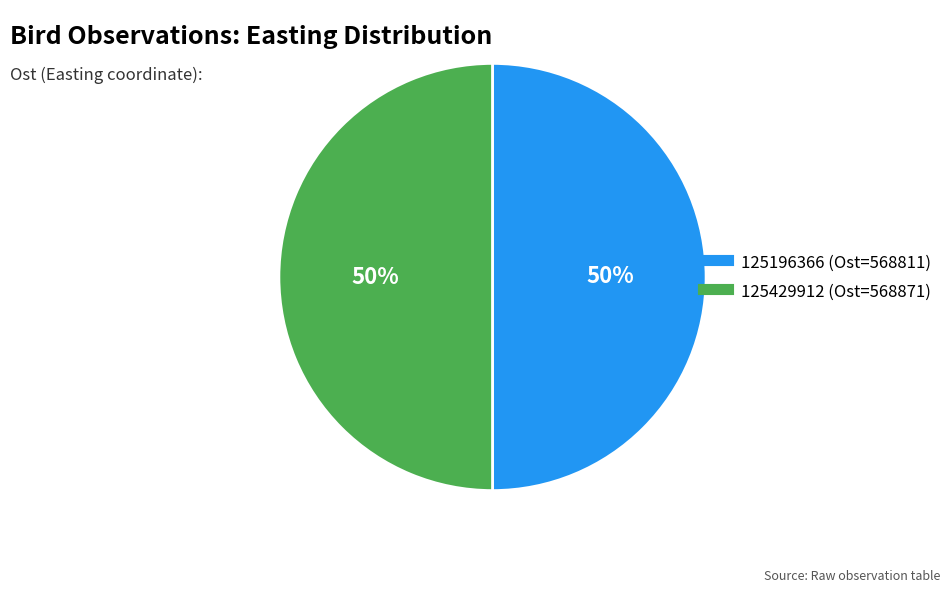

What percentage is the 125196366 slice, to the nearest percent?

50%